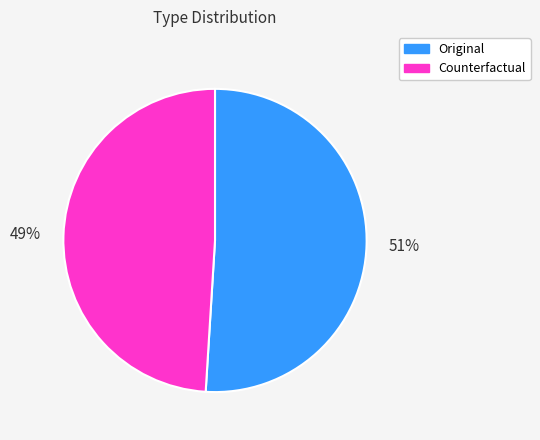

Approximately how many times larger is the value at Original compared to Counterfactual?

1.0